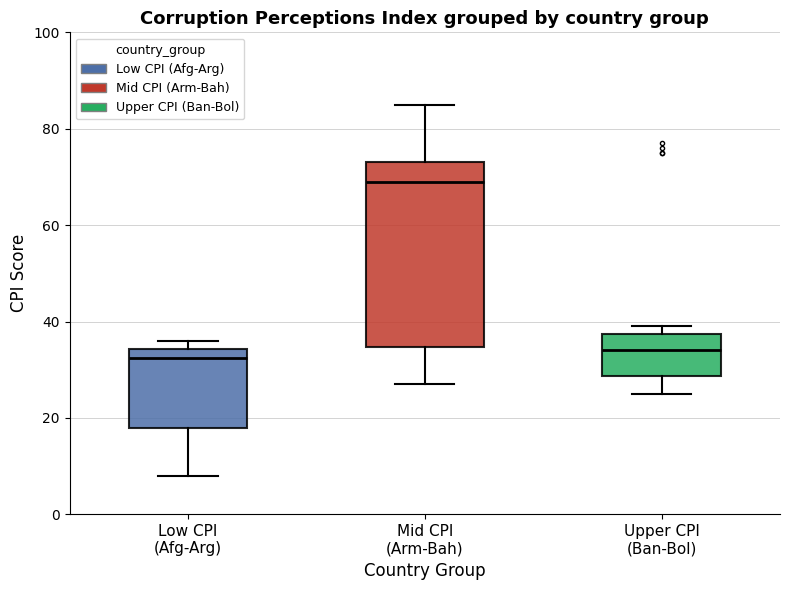

Where is the lower edge of the box for Mid CPI (Arm-Bah) on the y-axis? The values are not printed on the chart, so give them approximately, as read against the axis.

34